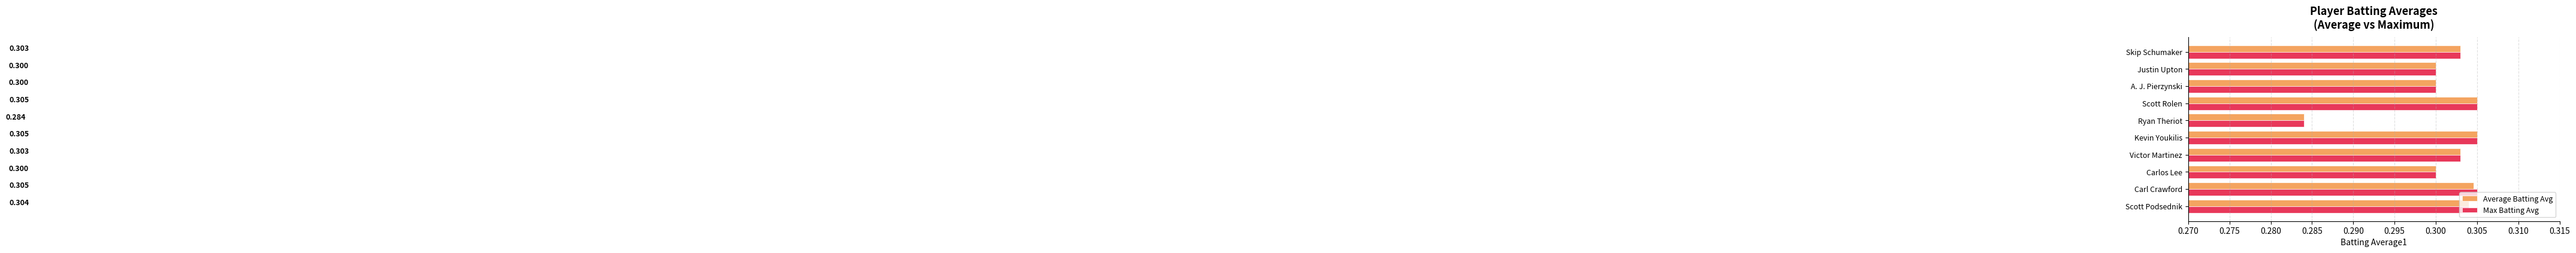

At which label does Max Batting Avg reach its minimum?

Ryan Theriot